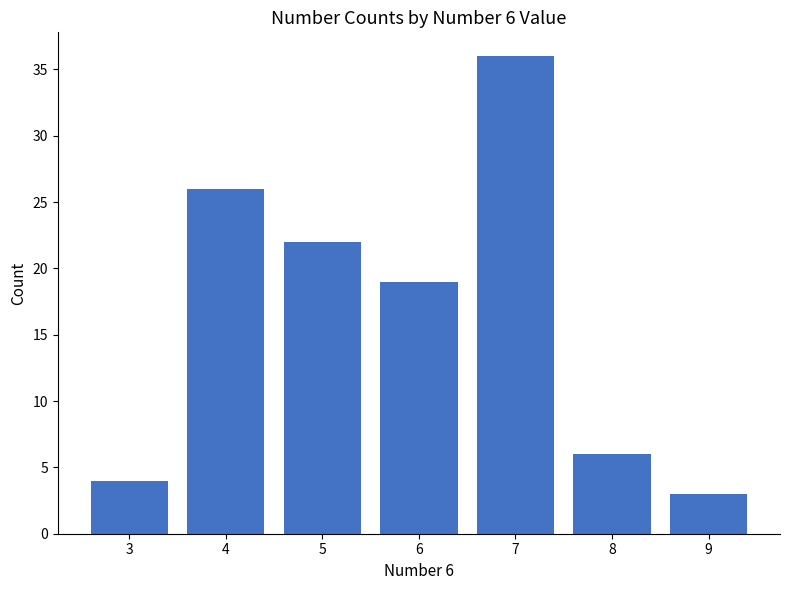

Which label corresponds to the largest value in the chart?

7